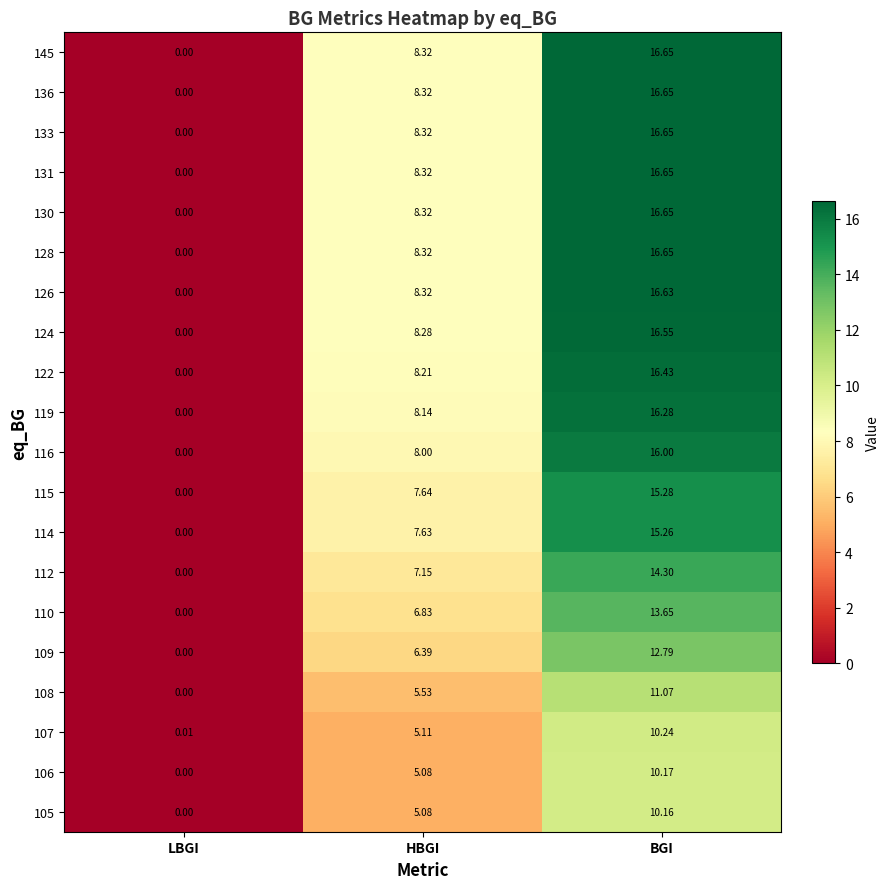

Which category has the highest value across all series?

BGI